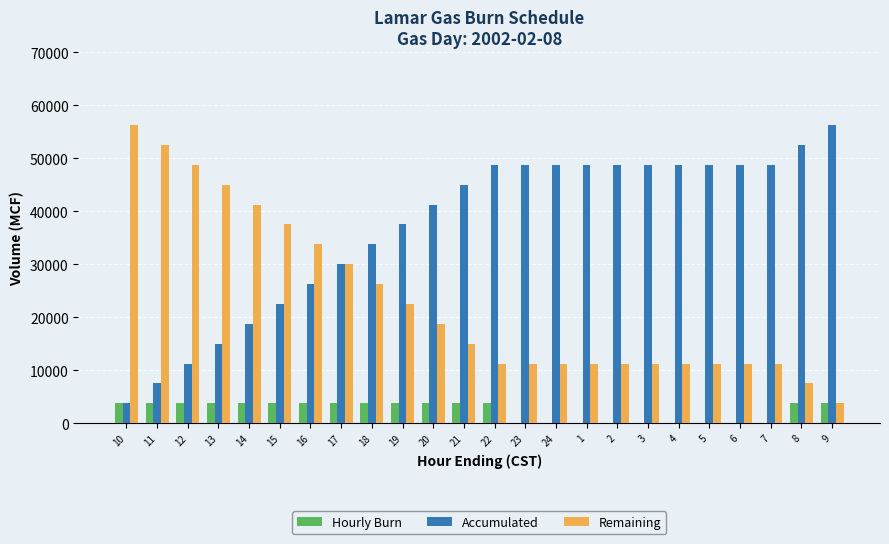

Where is Remaining nearest to the value 30000?

17